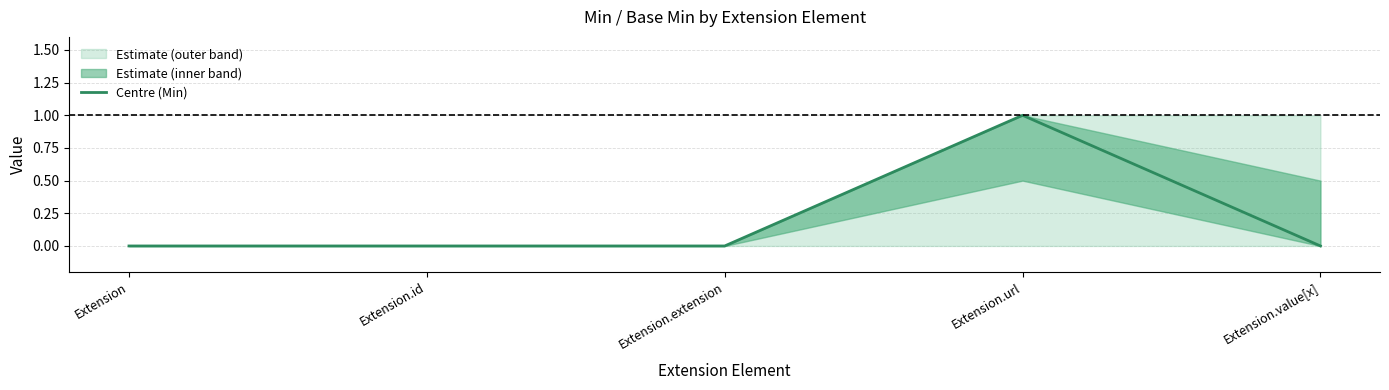

Does the chart have visible grid lines?

Yes